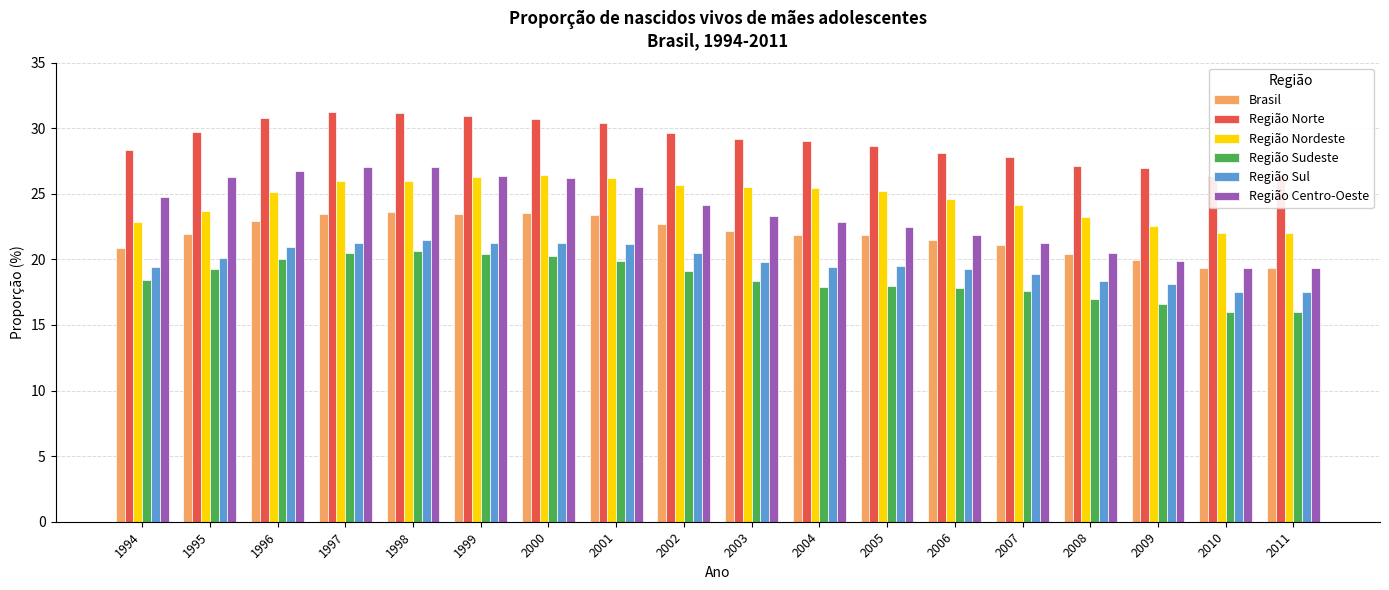

How many groups of bars are there?

18